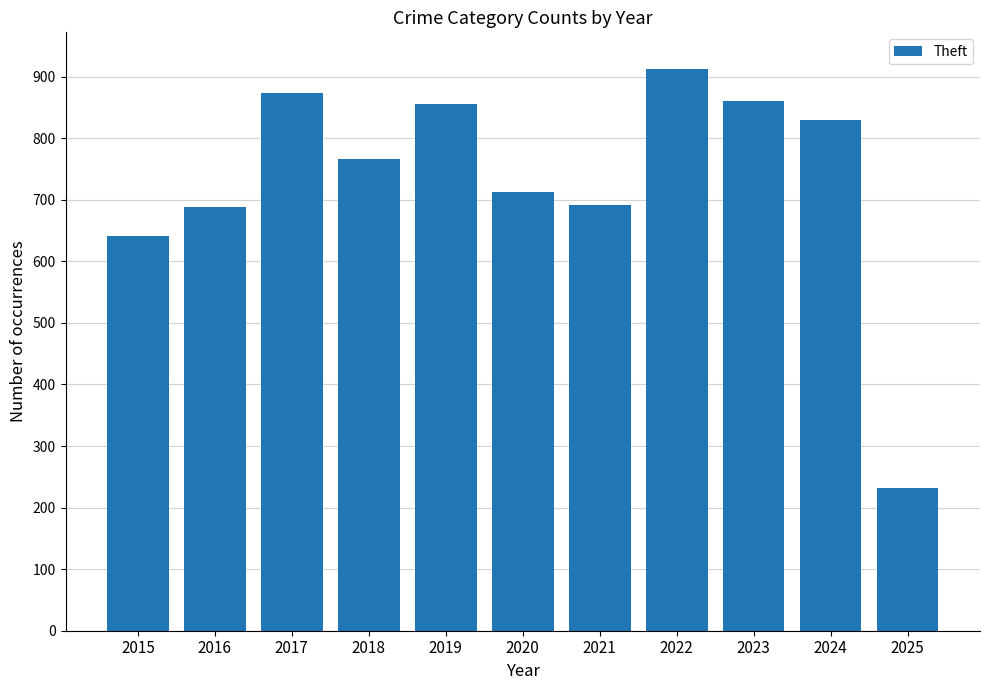

How many values are below 767?

5